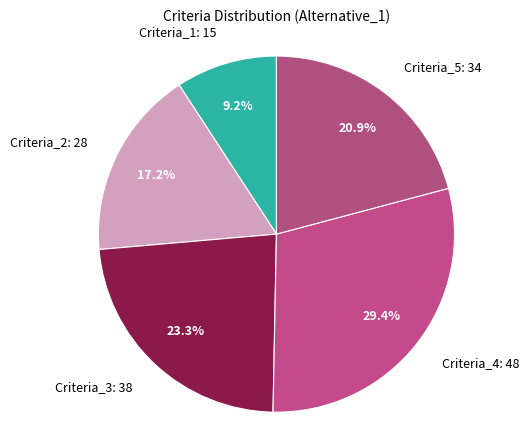

True or false: Criteria_5 accounts for 9% of the total.

False